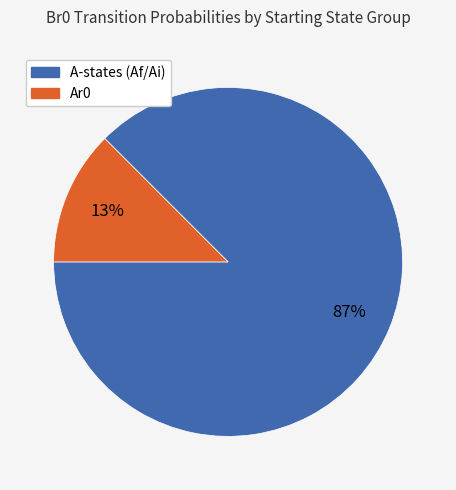

Does any single category account for the majority?

Yes